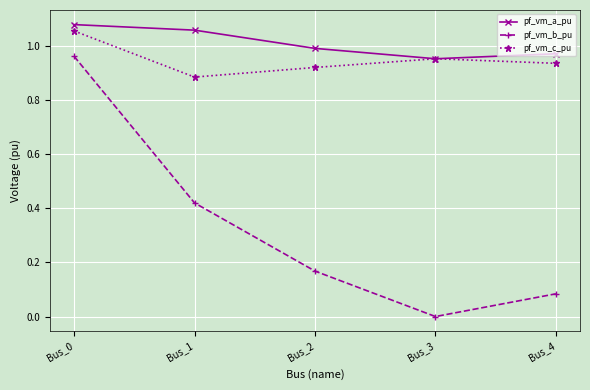

True or false: pf_vm_a_pu has more than 0 interior local peaks.

False